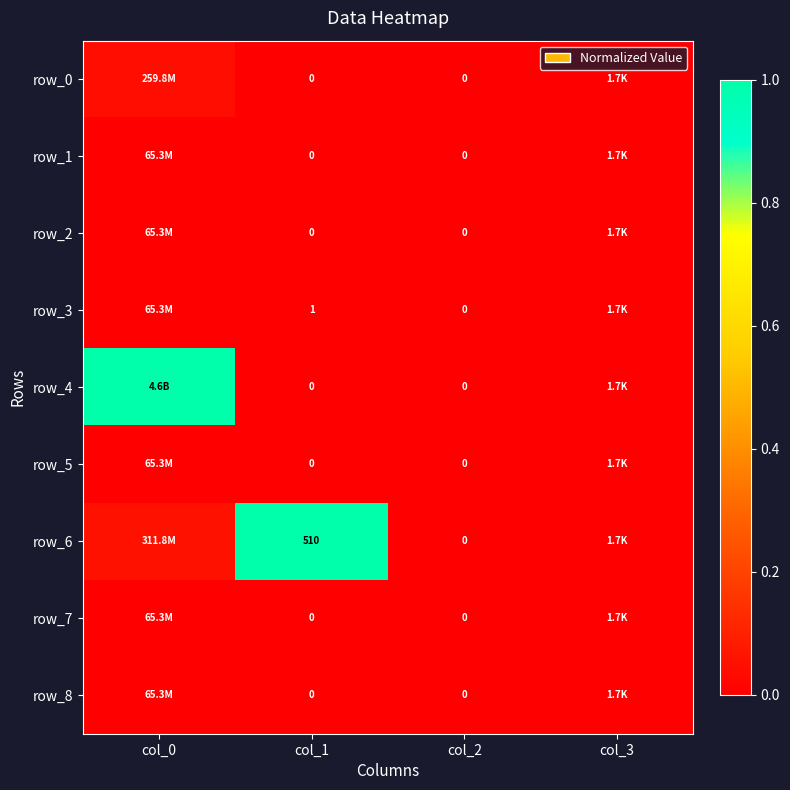

What is the total value across all series at col_1?

511.0